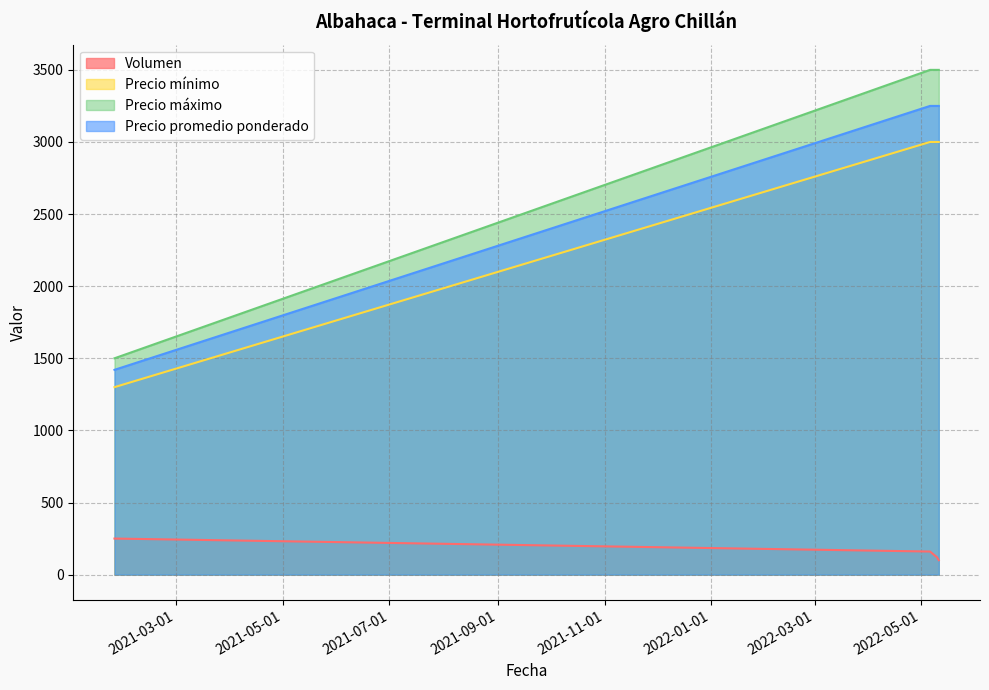

Rank the categories by Precio máximo value from lowest to highest.

2021-01-25, 2022-05-06, 2022-05-10, 2022-05-11